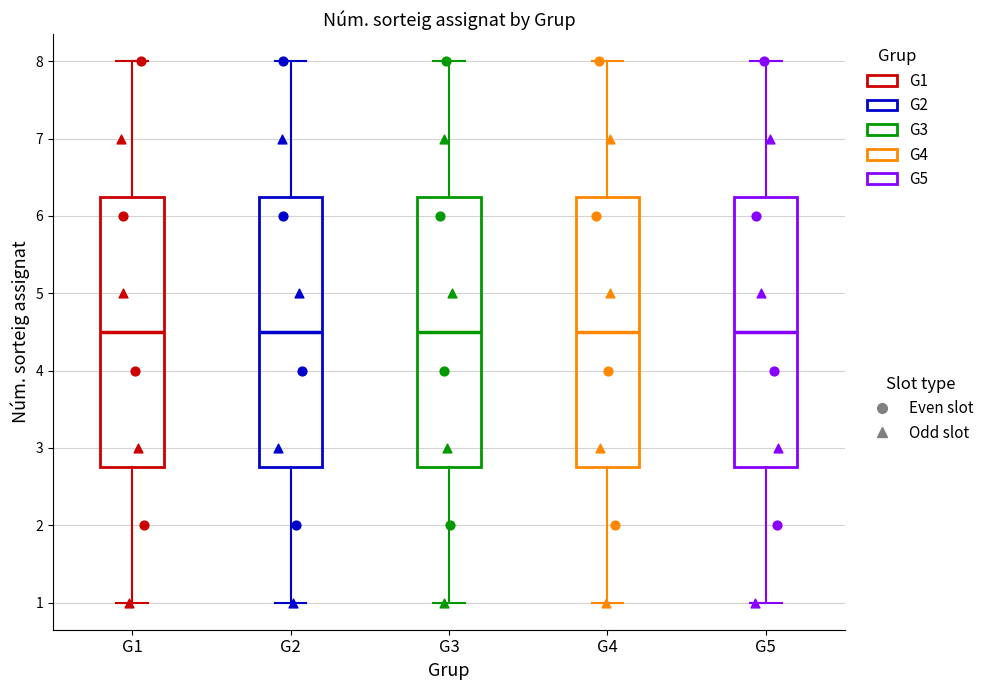

Where does the upper whisker of the box for G1 end on the y-axis? The values are not printed on the chart, so give them approximately, as read against the axis.

8.0